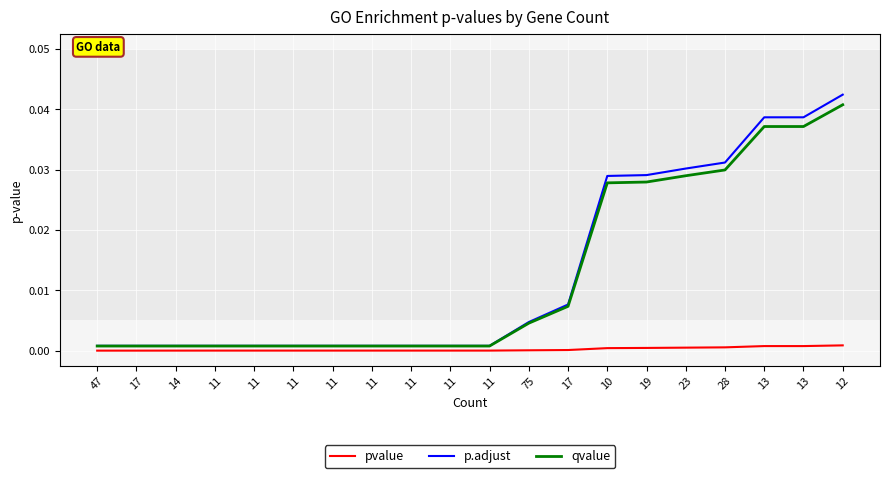

Which series has the largest total across all categories?

p.adjust